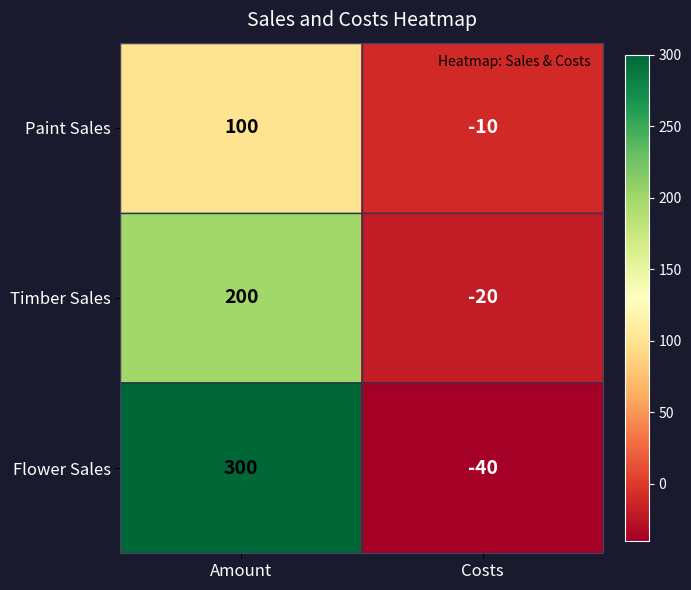

How many distinct data groups are displayed?

3